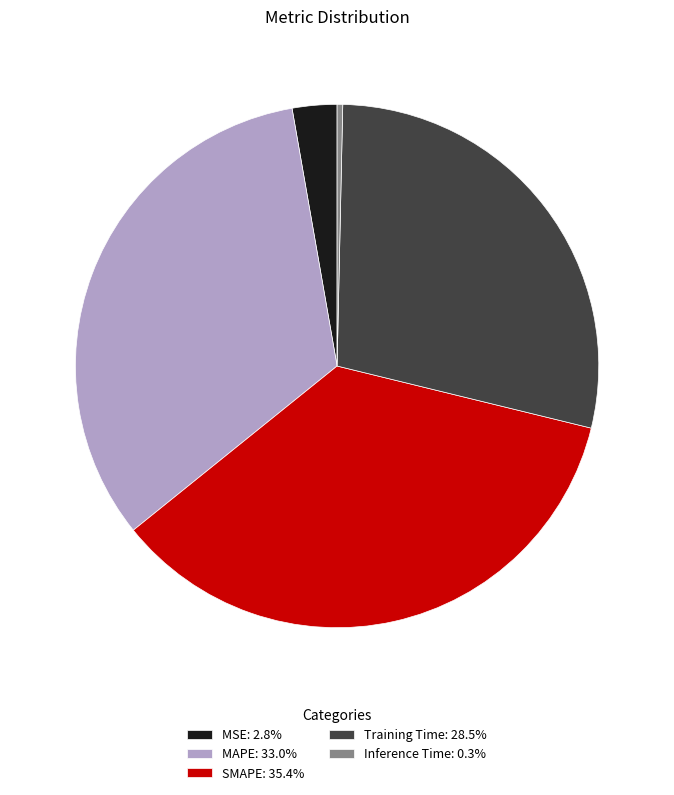

How many slices are in this pie chart?

5